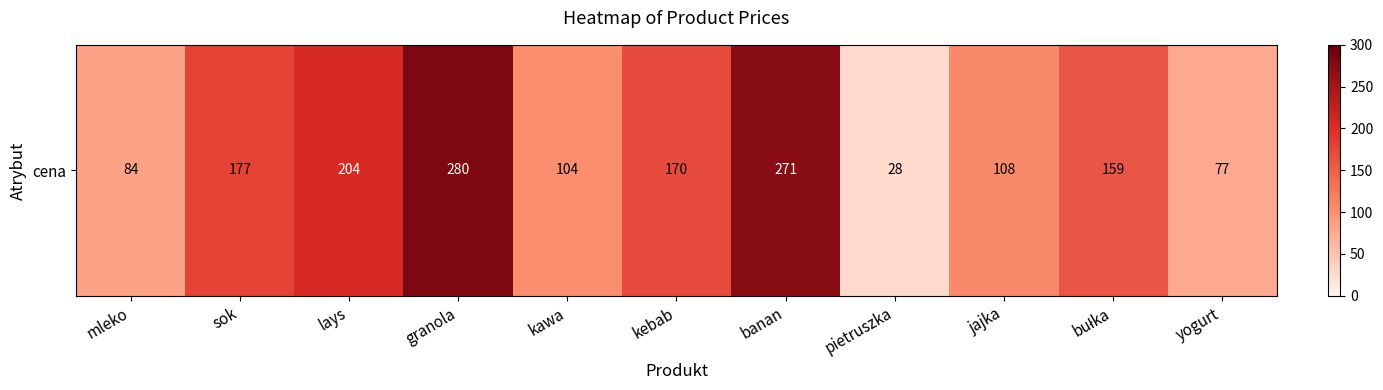

The chart shows a value of 170 at kebab. True or false?

True